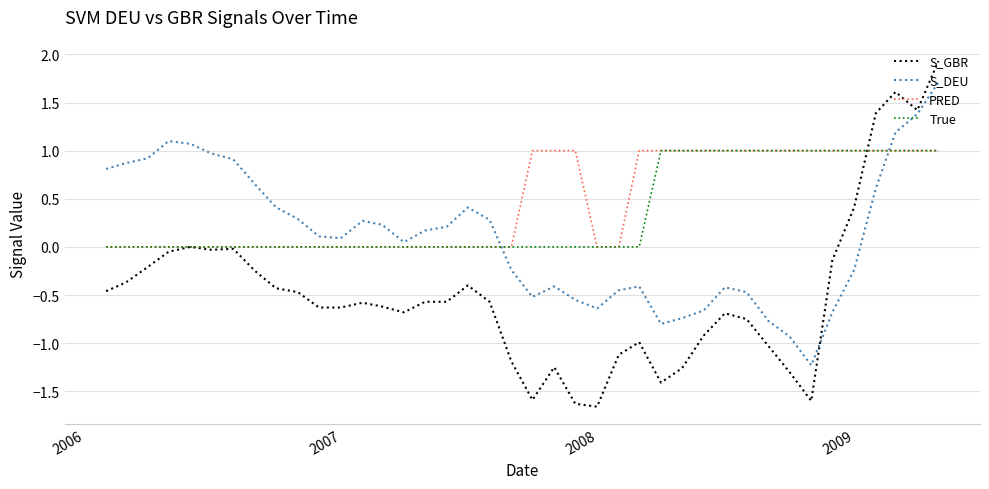

What is the difference between the maximum and minimum values in the PRED series?

1.0